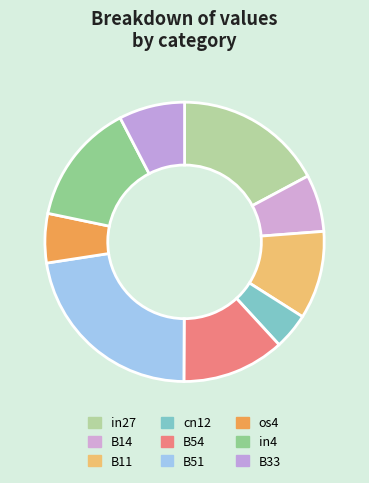

Is B11 the majority of the pie?

No